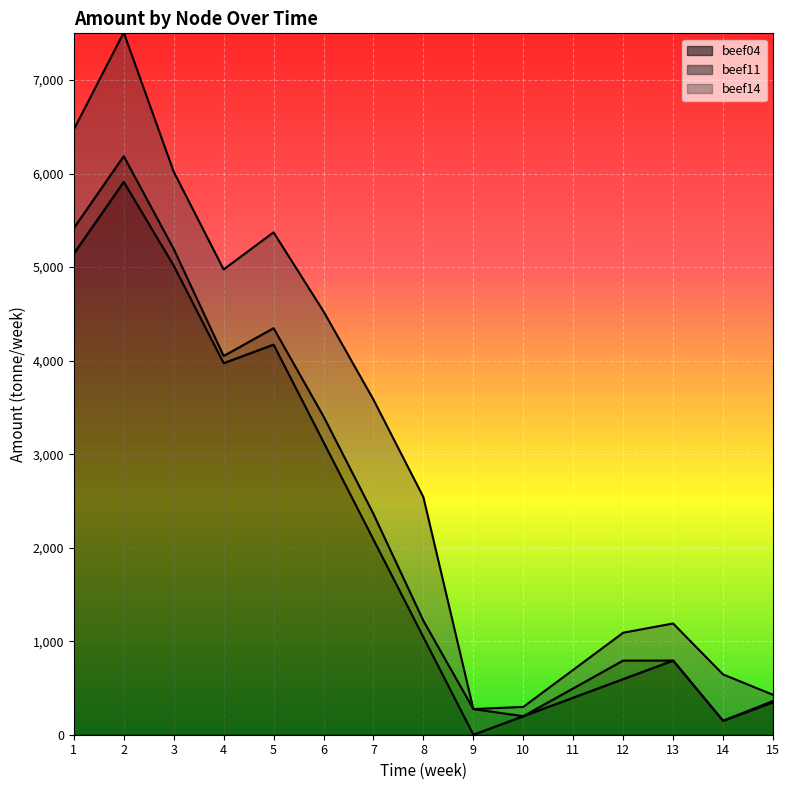

True or false: beef14 and beef04 intersect in this chart.

True